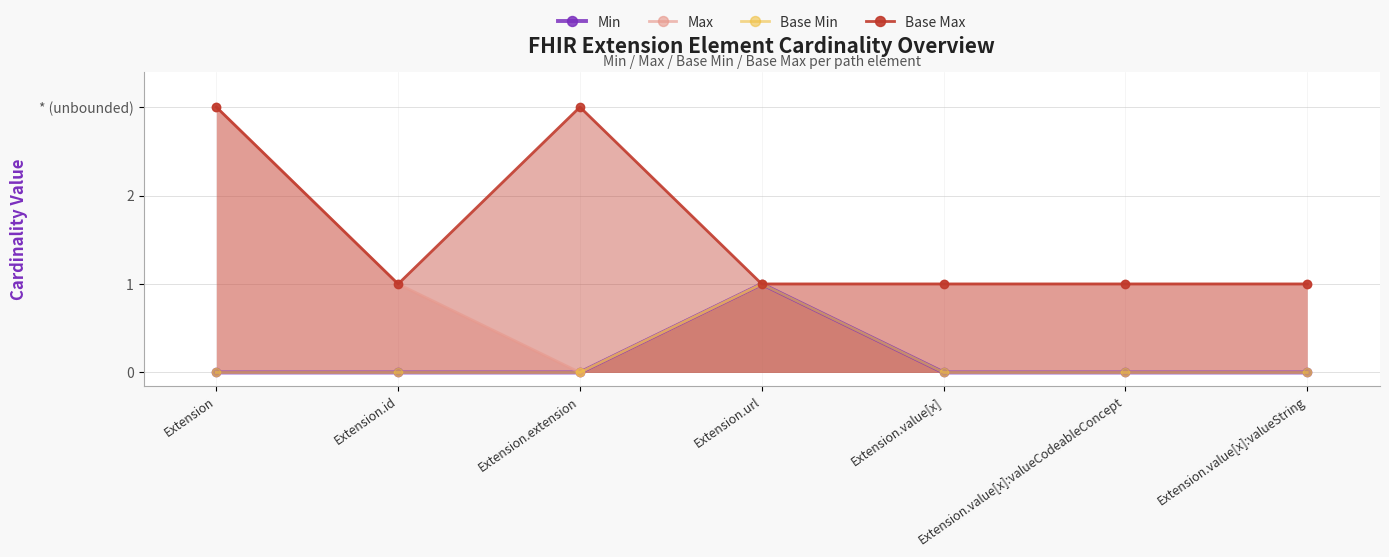

What is the total value across all series at Extension.value[x]:valueString?

2